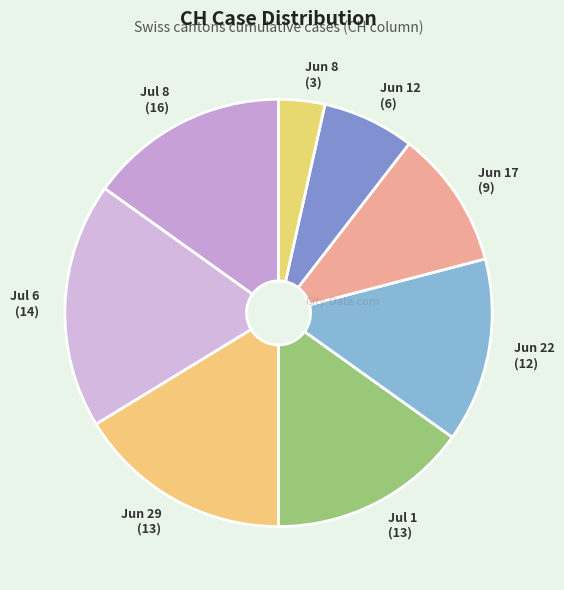

The Jun 17 (9) slice represents 10% of the pie. True or false?

True